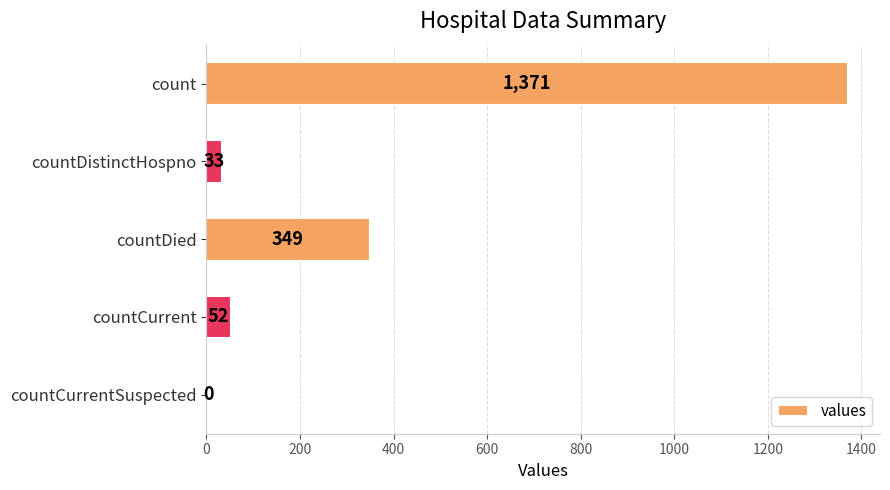

What is the greatest value displayed?

1371